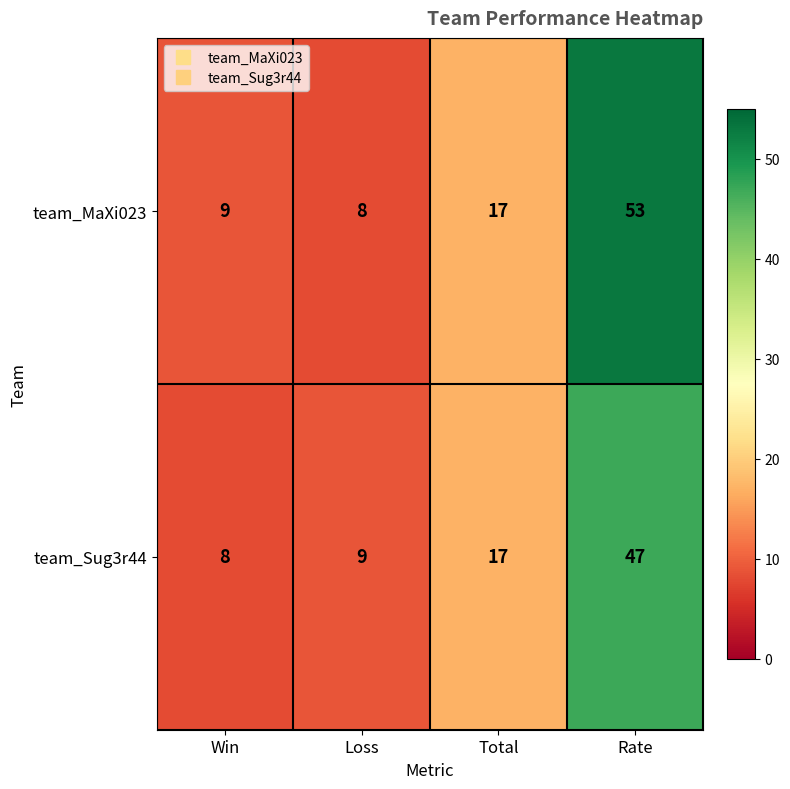

Which series has the widest spread of values?

team_MaXi023